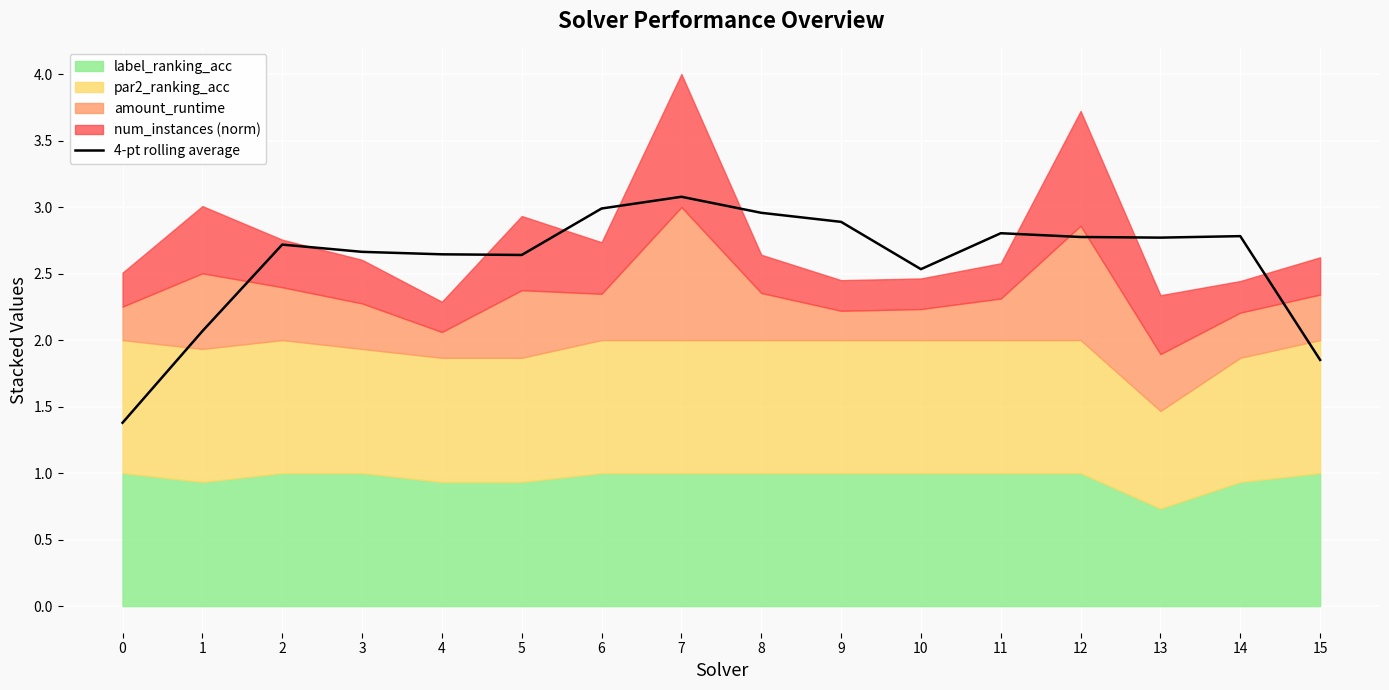

True or false: there are more than 2 points higher than both neighbors.

True